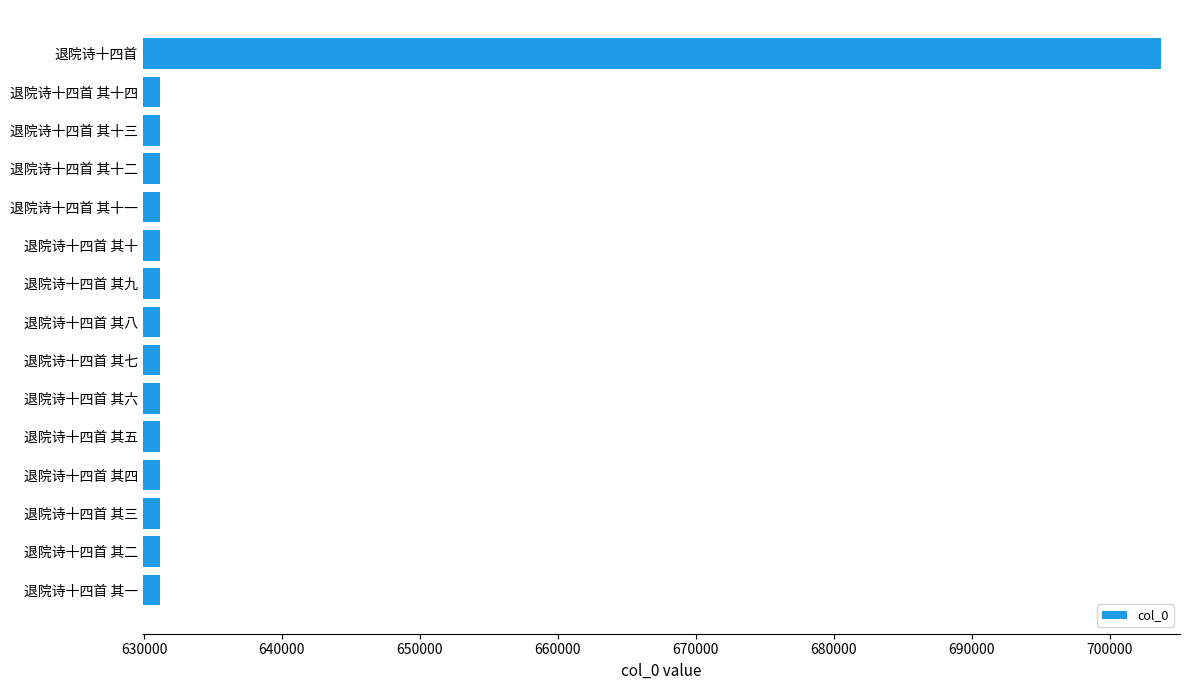

What is the difference between the maximum and minimum values?

72495